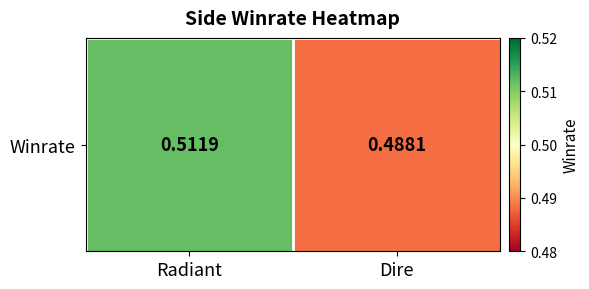

What is the maximum value shown in the chart?

0.5